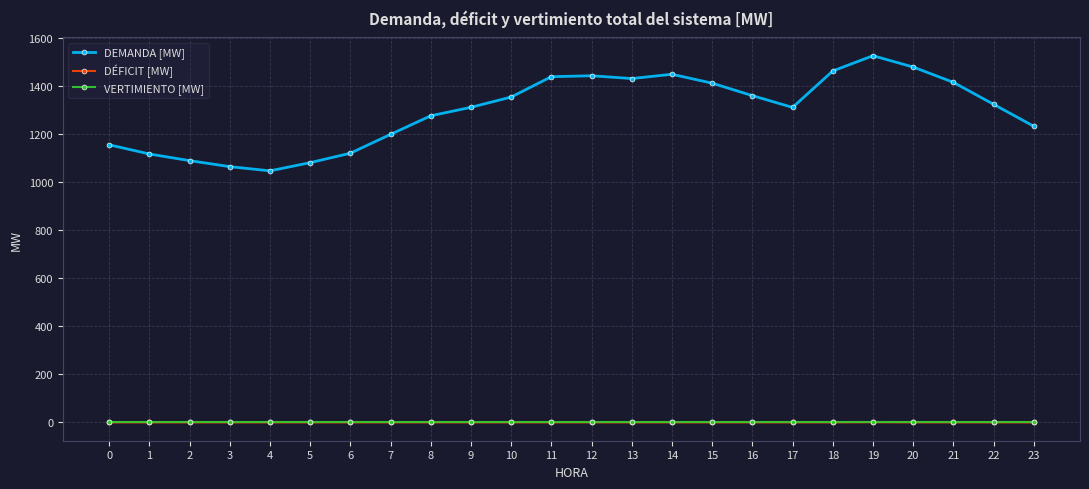

Which series has the widest spread of values?

DEMANDA [MW]